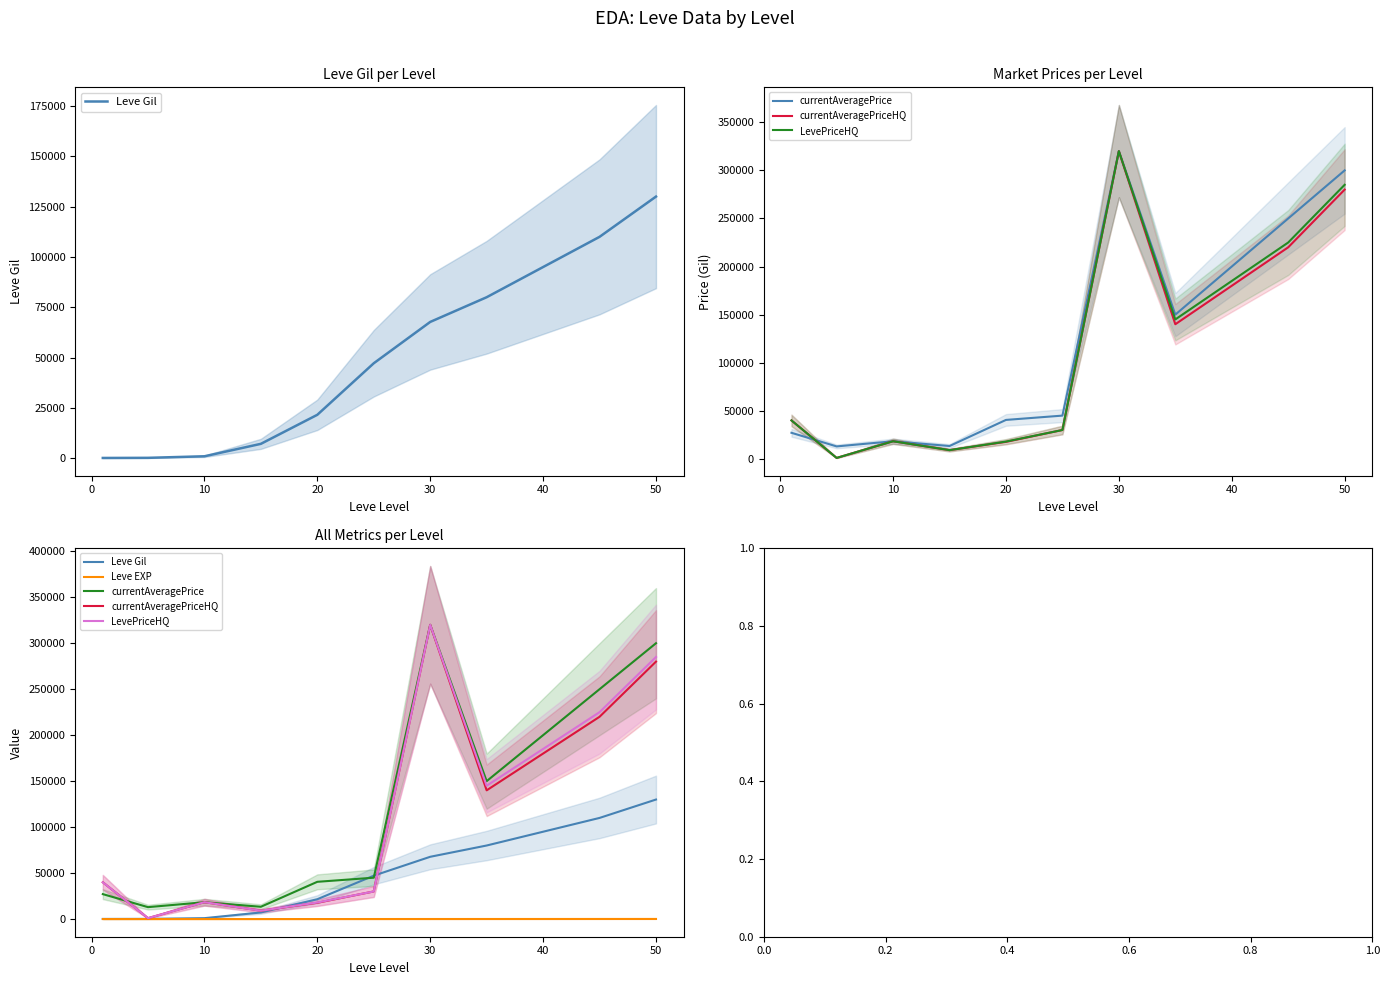

In currentAveragePriceHQ, how many points are higher than both neighbors (excluding endpoints)?

2